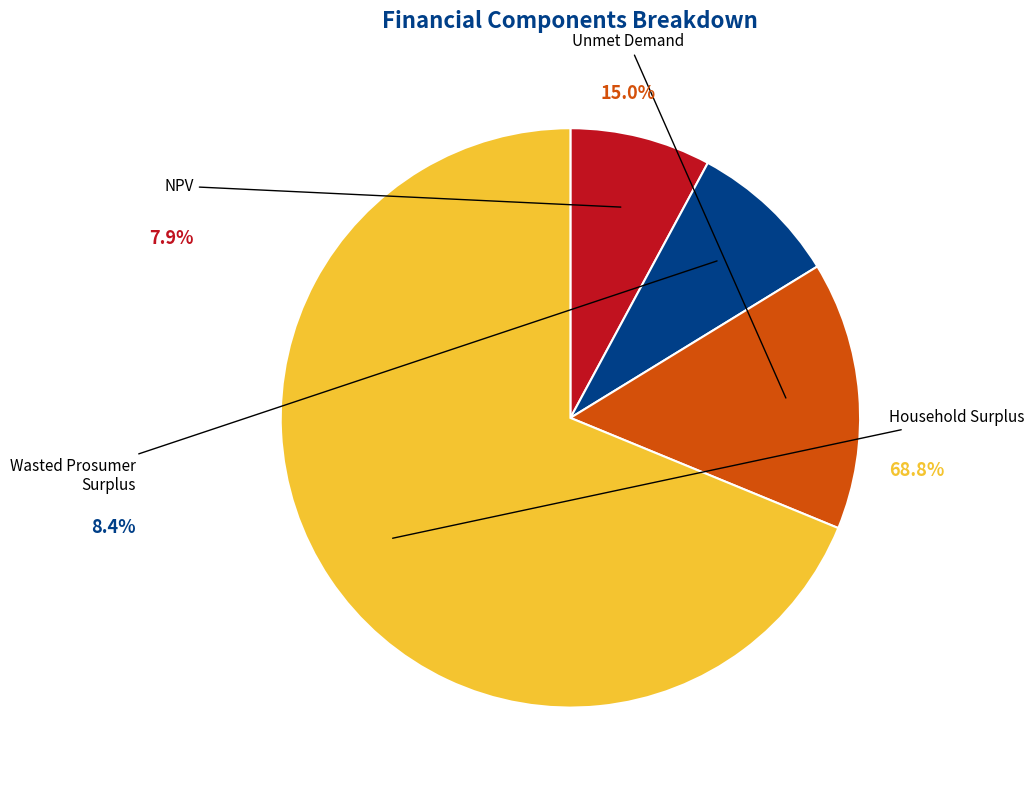

To the nearest percent, what is the average slice percentage?

25%